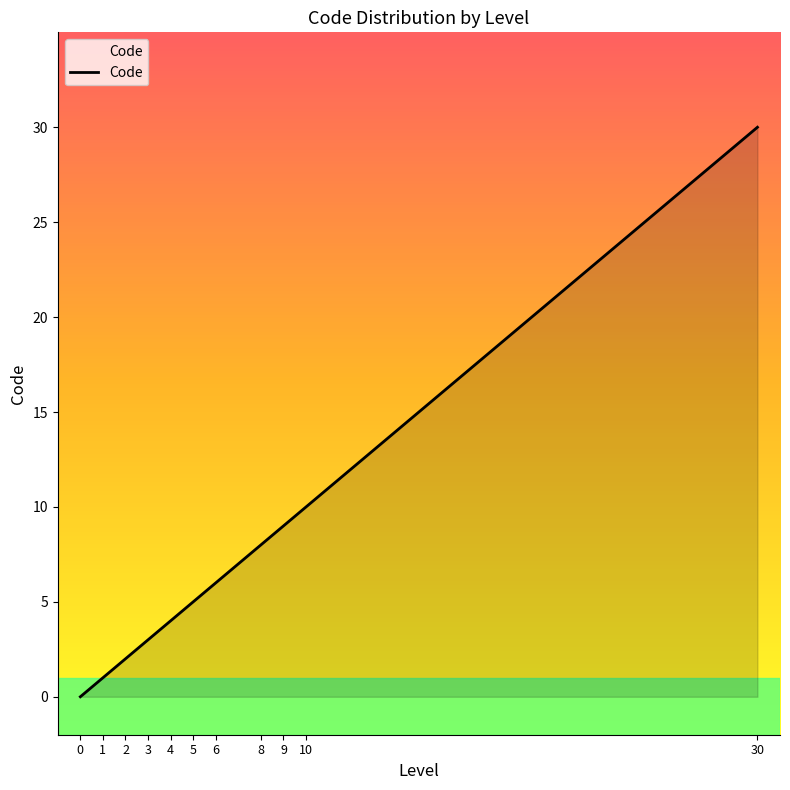

What is the sum of all values?

78